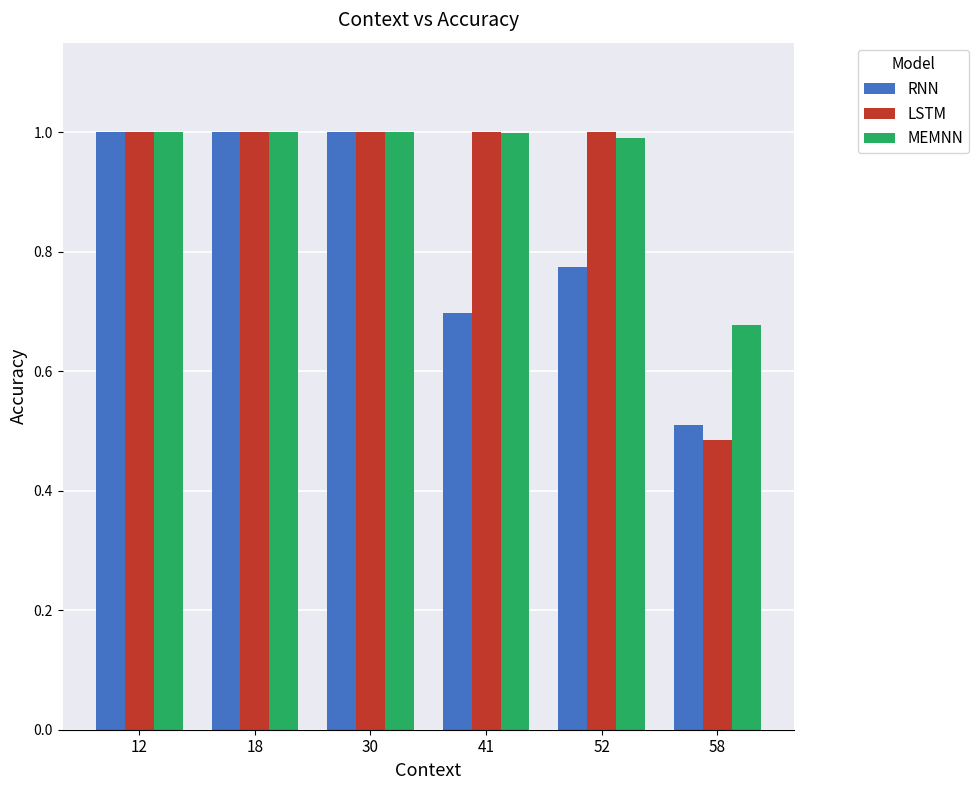

What is the maximum value for MEMNN?

1.0